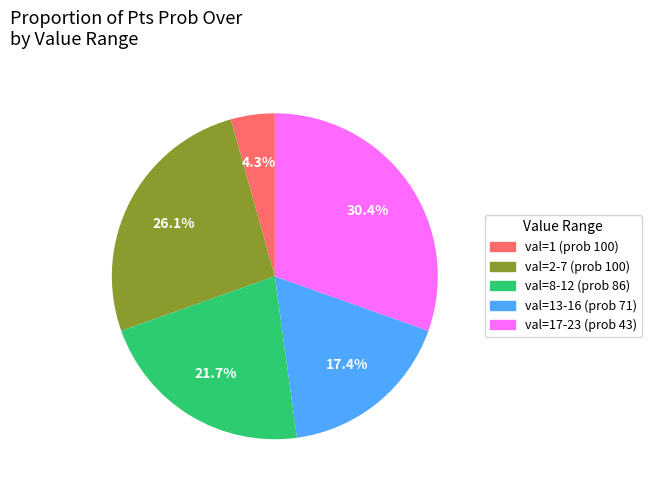

Does any single category account for the majority?

No